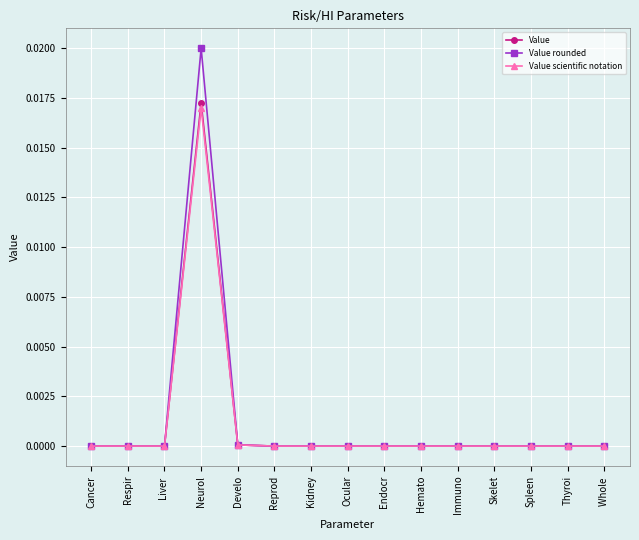

At which label does Value scientific notation reach its peak?

Neurol